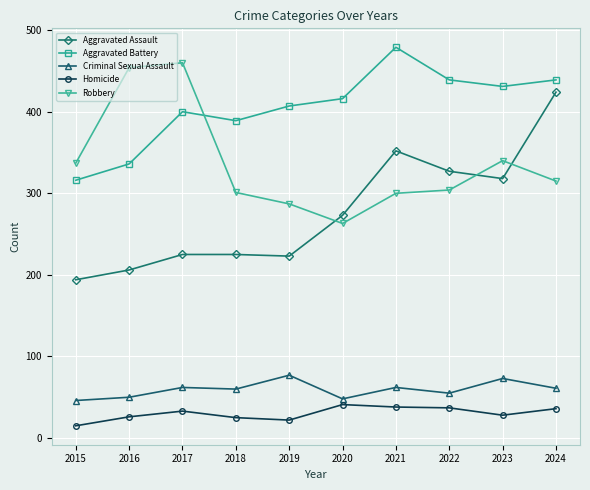

Rank the series by their maximum value, from highest to lowest.

Aggravated Battery, Robbery, Aggravated Assault, Criminal Sexual Assault, Homicide